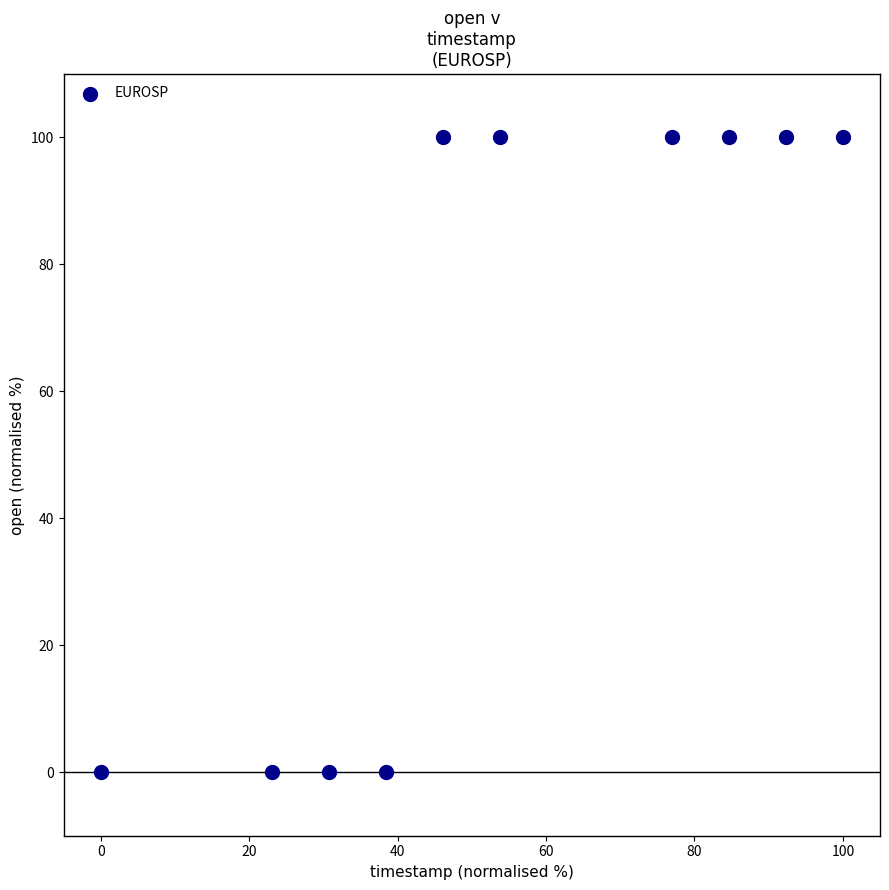

What is the range of Y values (max minus min)?

100